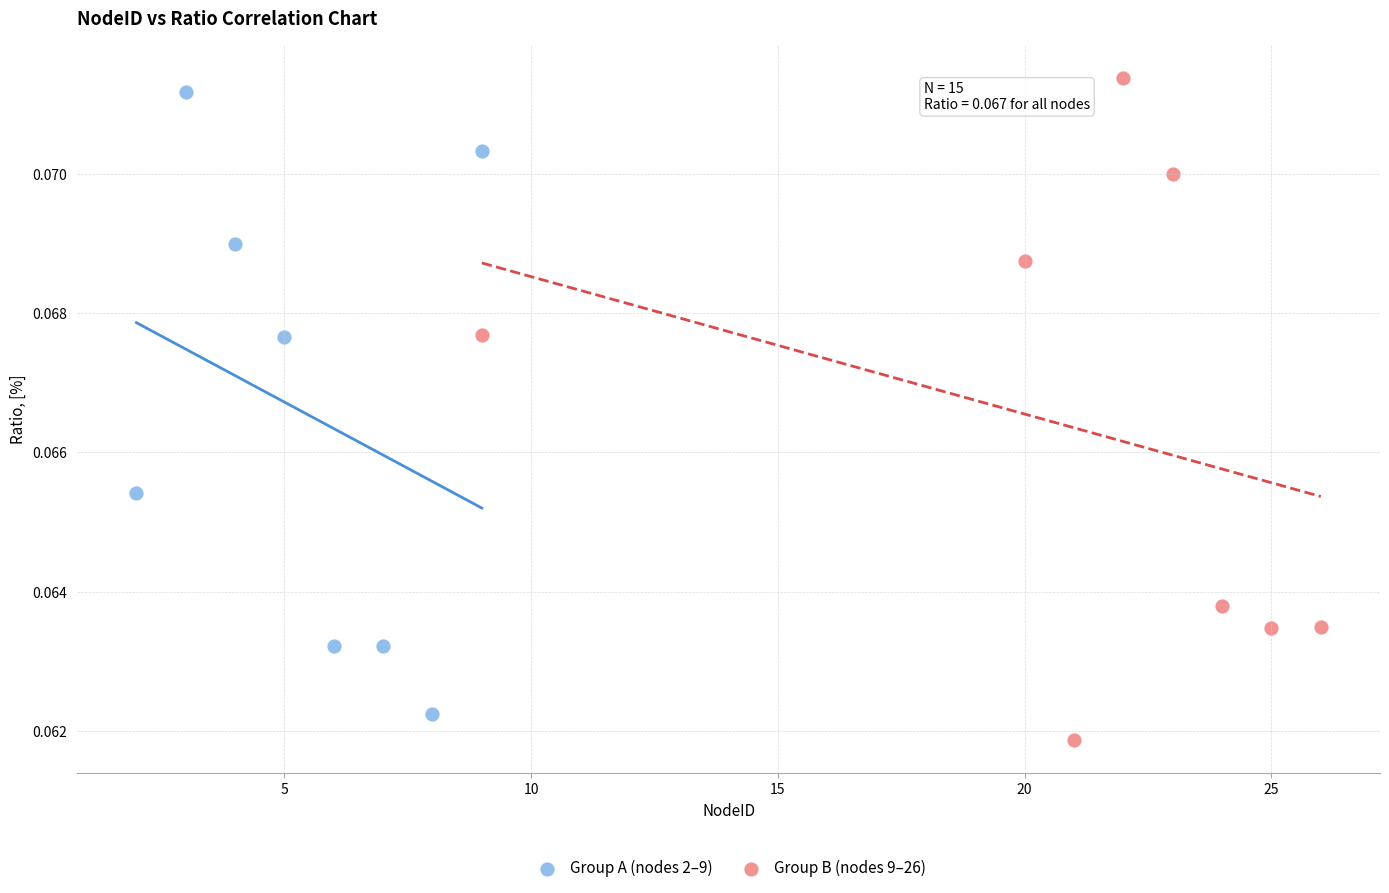

Which series has the largest Y range (max minus min)?

Group B (nodes 9–26)